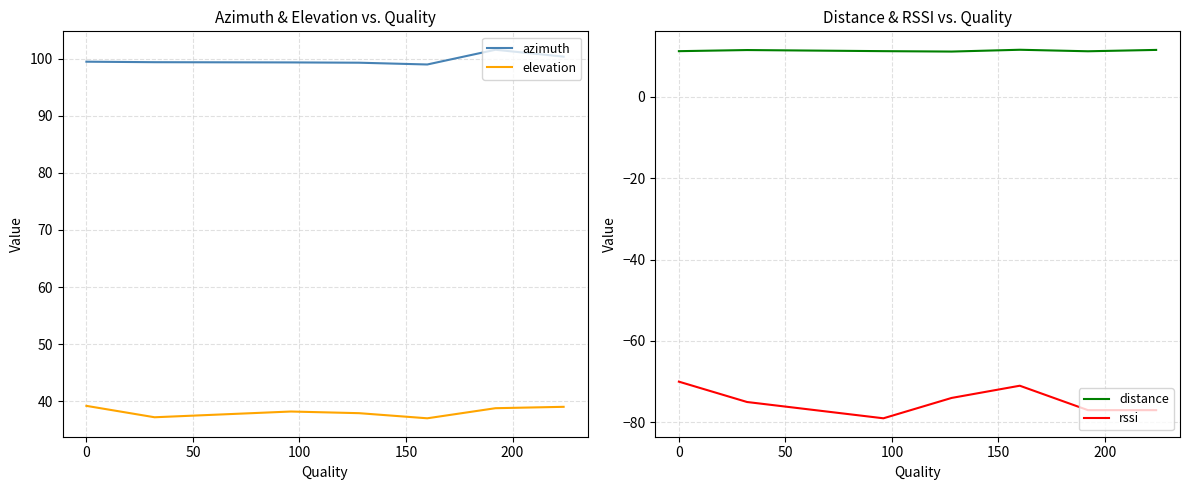

True or false: rssi and azimuth intersect in this chart.

False